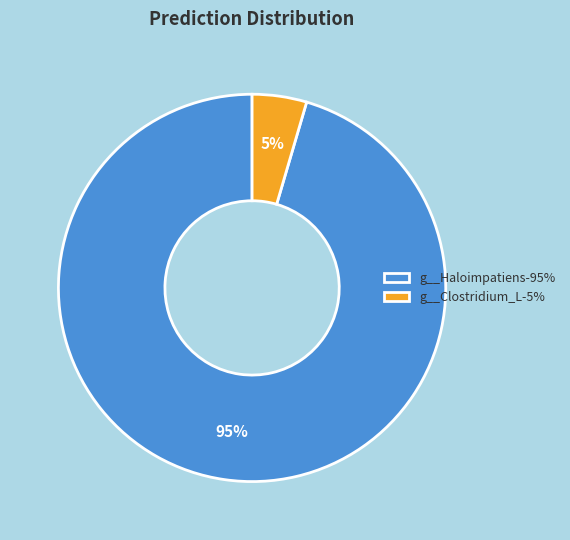

Is there any slice that represents more than half of the pie?

Yes